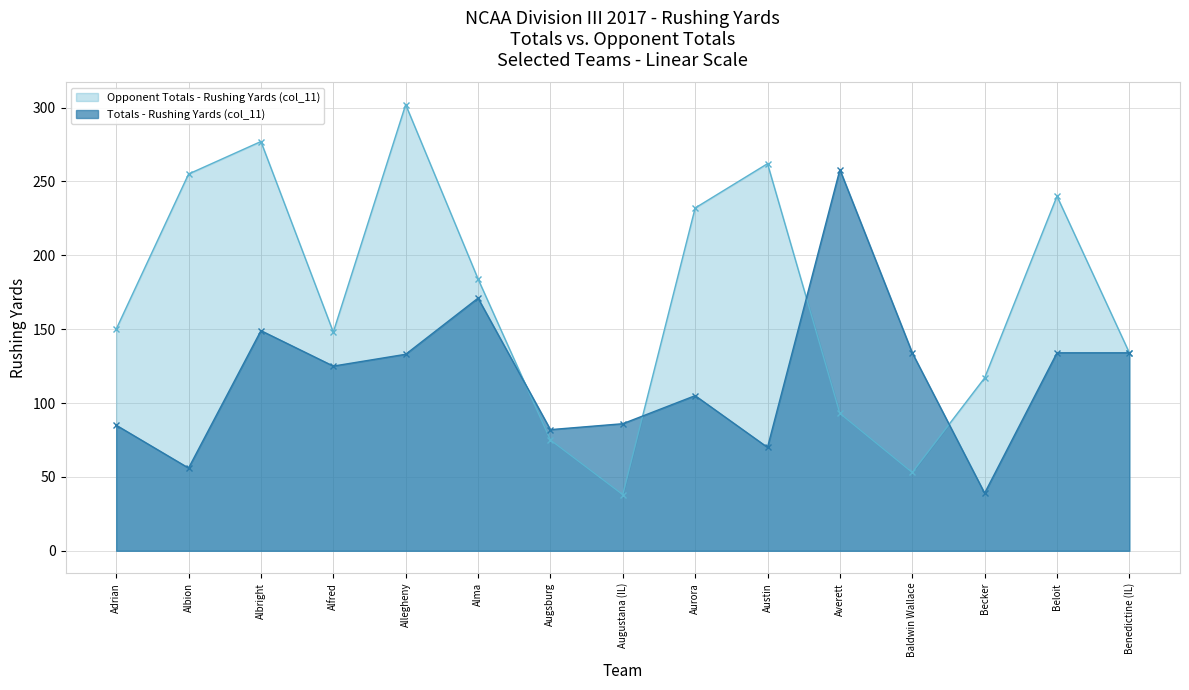

What is the maximum value shown in the chart?

302